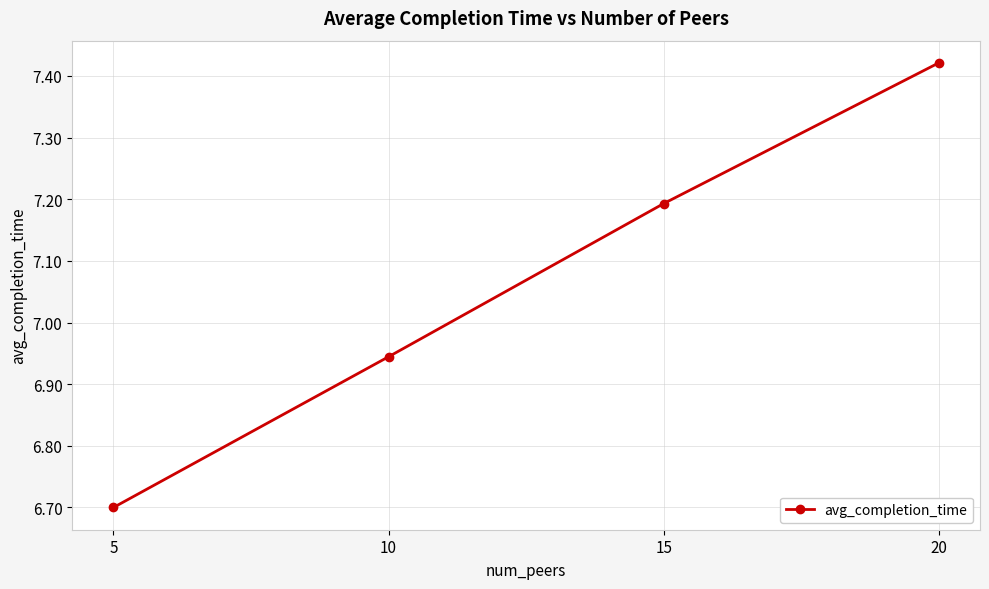

List the labels in order of value, largest first.

20, 15, 10, 5